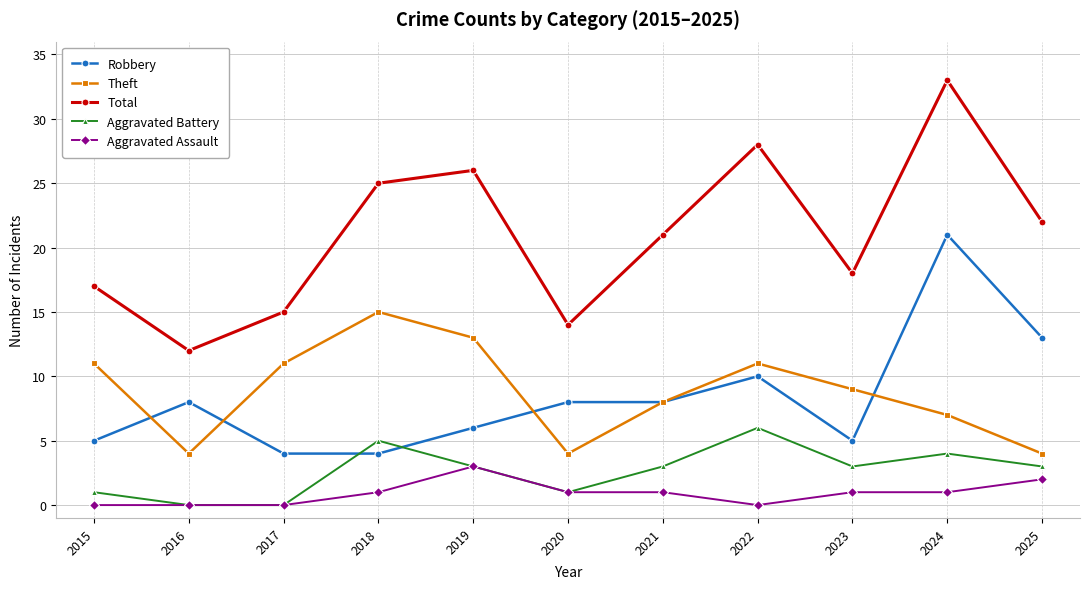

What is the sum of the Total values at 2015 and 2017?

32